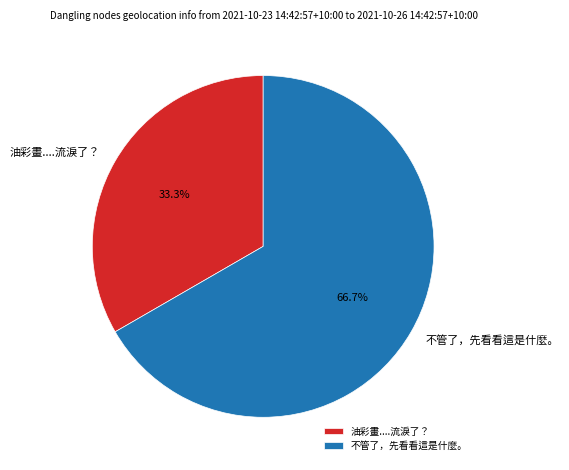

Which category accounts for the majority?

不管了，先看看這是什麼。